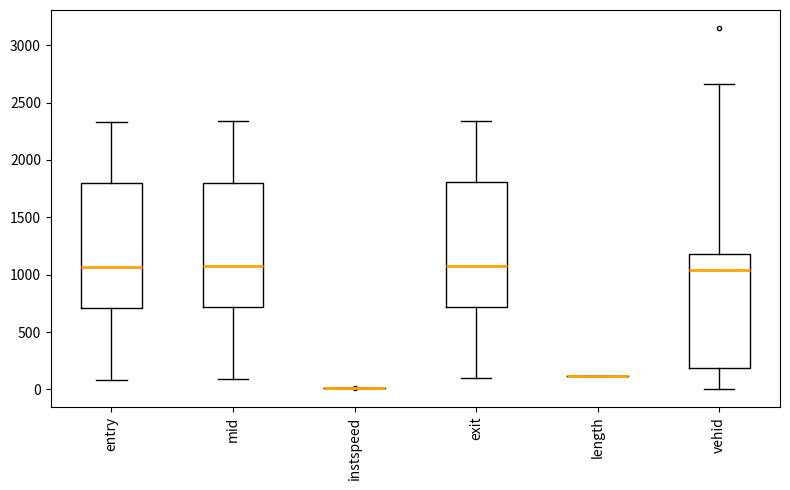

Reading left to right, transcribe this box plot: for each box, give where its median line is, the range the box spans, and where its two whiskers end, as read against the y-axis. The values are not printed on the chart, so give them approximately, as read against the axis.

entry: median 1050, box 700 to 1800, whiskers 100 to 2350
mid: median 1100, box 700 to 1800, whiskers 100 to 2350
instspeed: box collapsed to a line at 0, whiskers 0 to 0
exit: median 1100, box 700 to 1800, whiskers 100 to 2350
length: box collapsed to a line at 100, whiskers 100 to 100
vehid: median 1050, box 200 to 1200, whiskers 0 to 2650